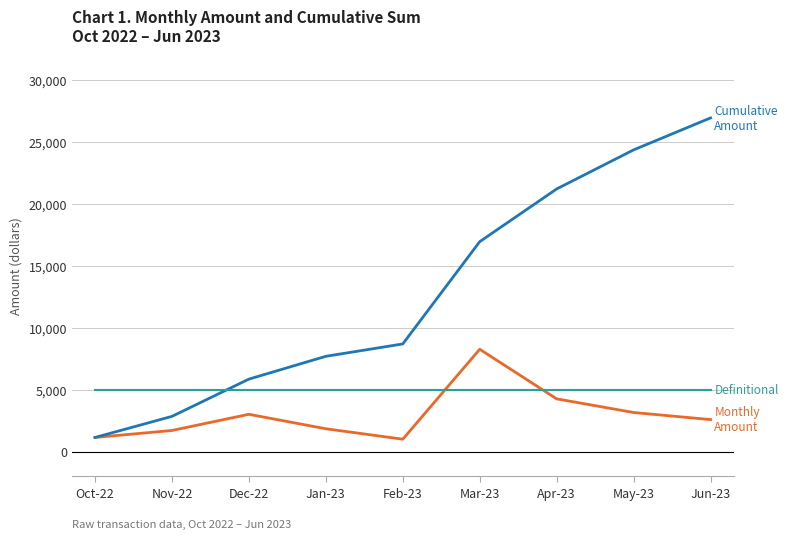

What is the smallest value displayed?

996.9